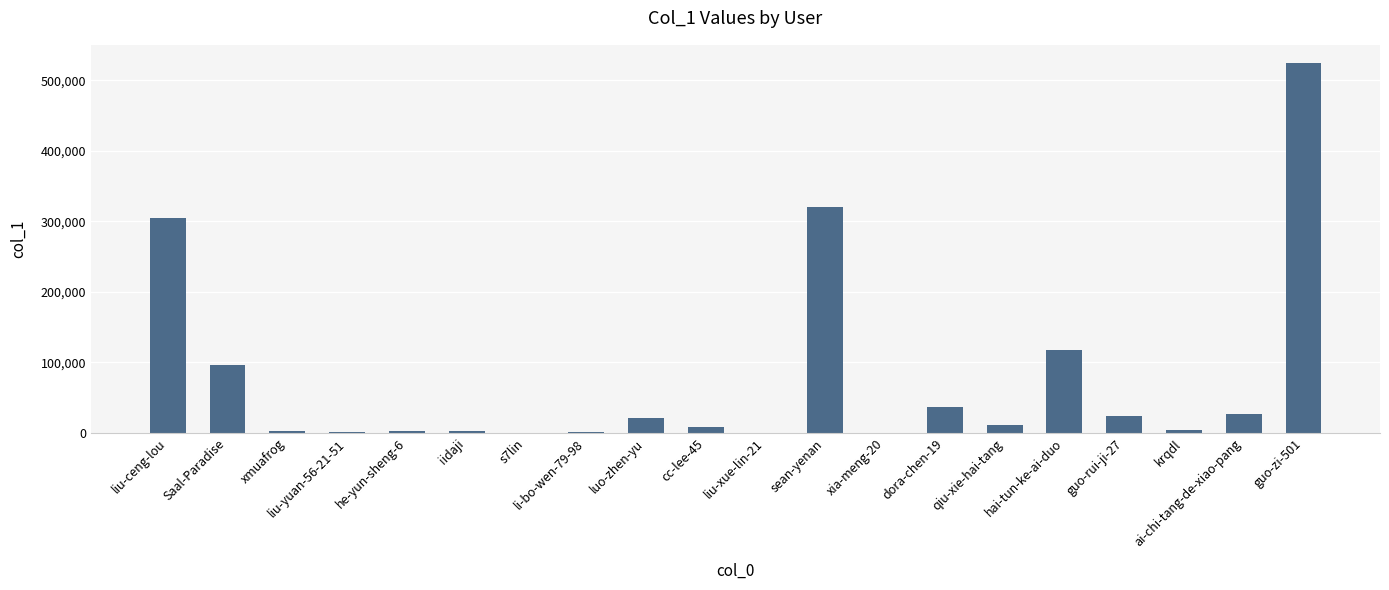

Which has a higher value, hai-tun-ke-ai-duo or Saal-Paradise?

hai-tun-ke-ai-duo